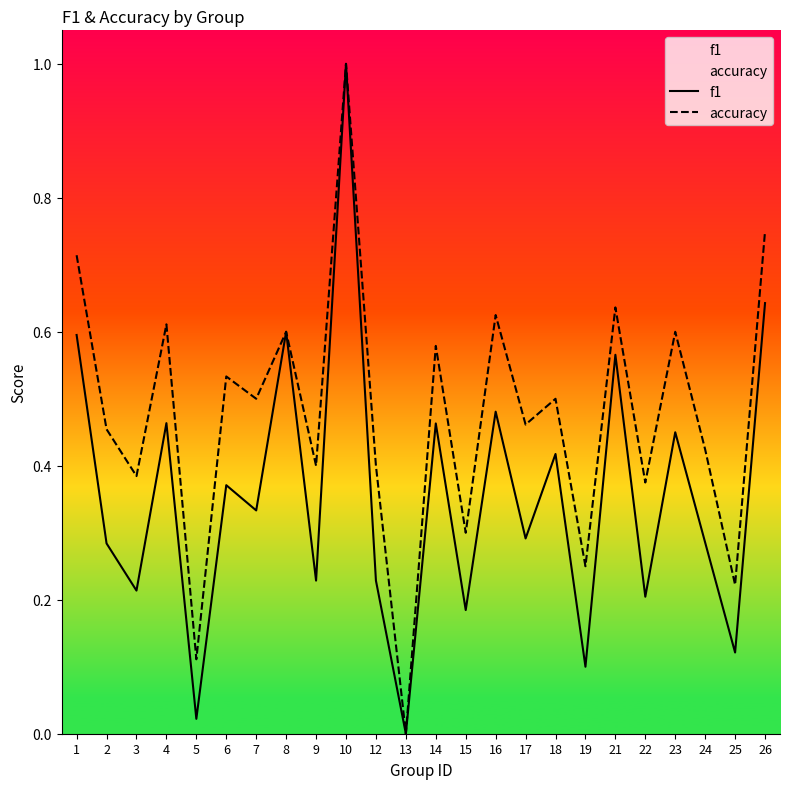

What is the value of the f1 point at the 3rd from the left?

0.2